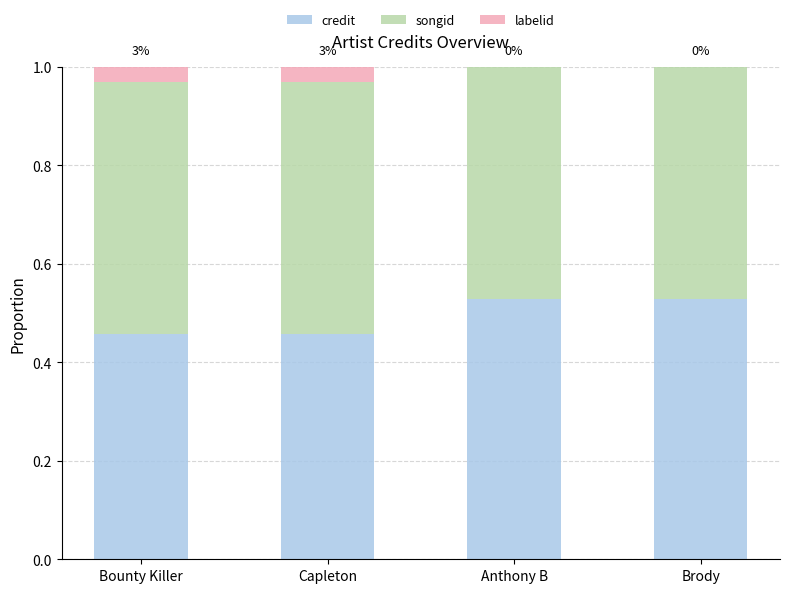

What is the total value across all series at Bounty Killer?

1.0